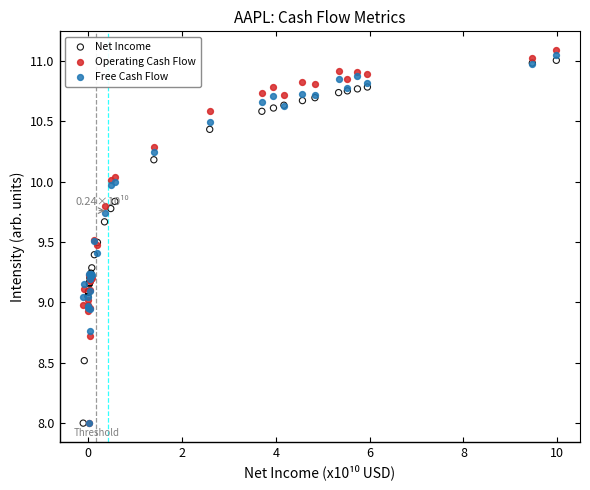

Which series has the widest spread of Y values?

Operating Cash Flow